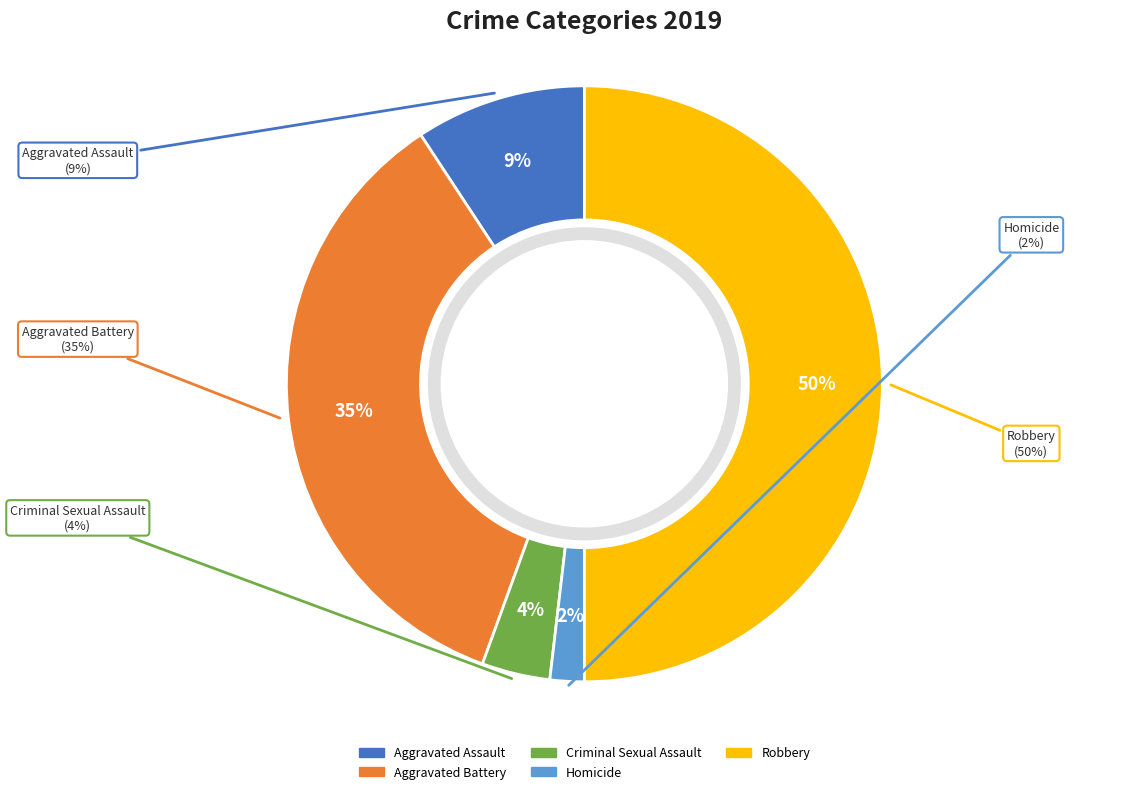

How many slices are in this pie chart?

5